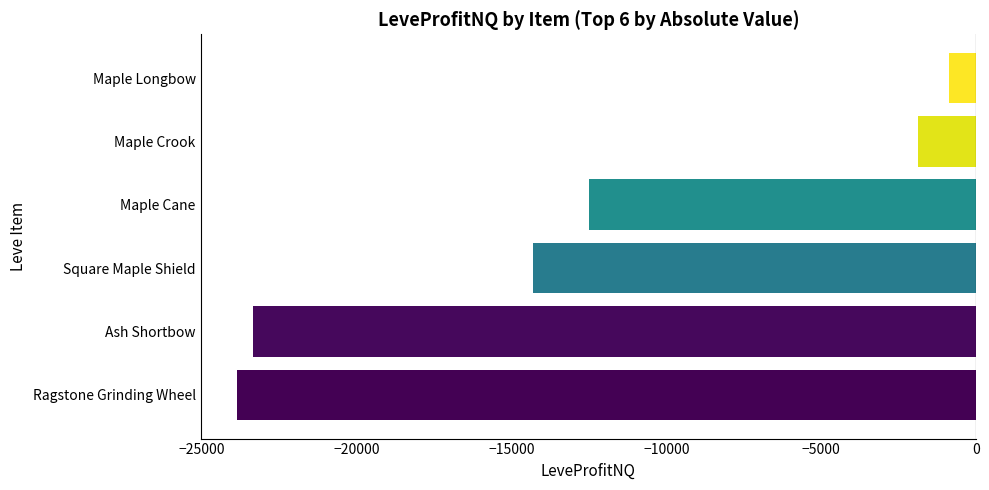

True or false: the data shows -6559.1 at Ash Shortbow.

False